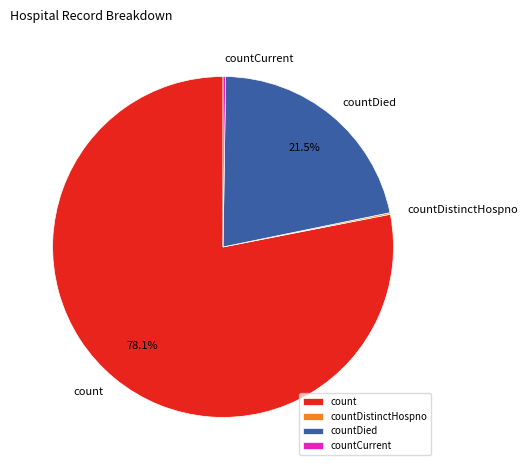

Which has a higher value, count or countDied?

count